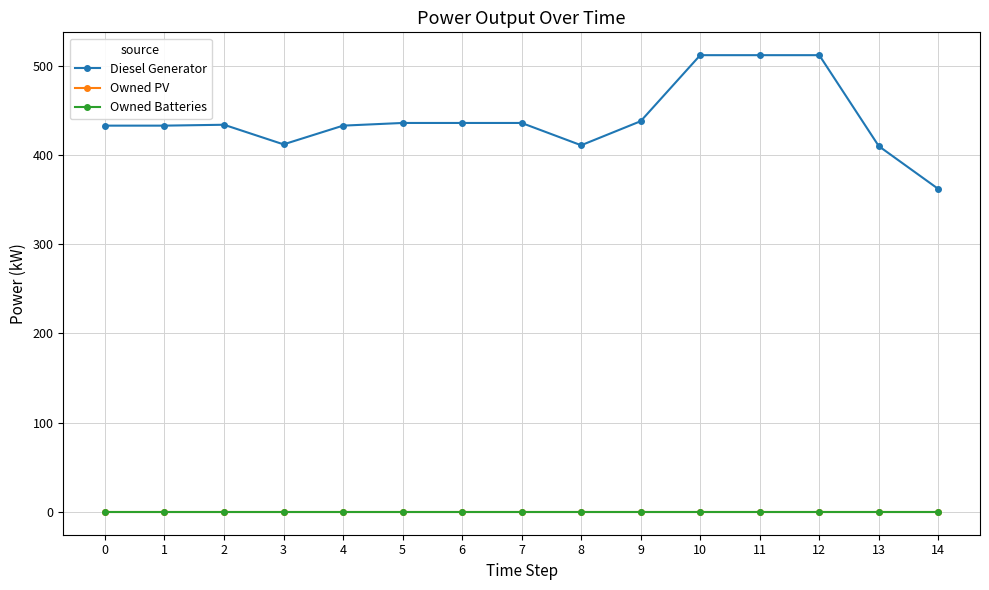

At which category does Diesel Generator reach its first local valley?

3